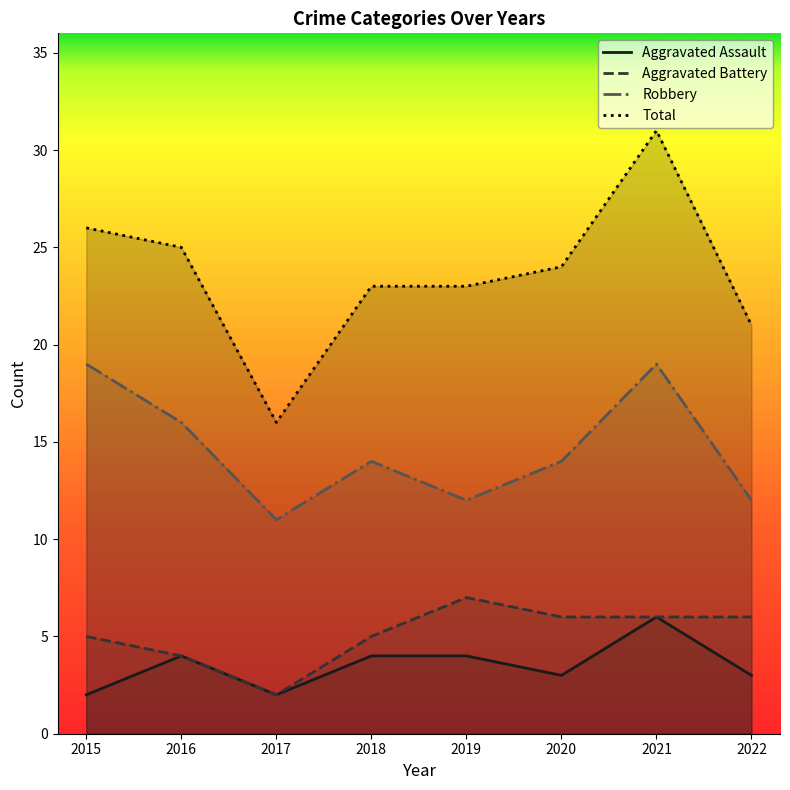

What is the difference between the highest and lowest values at 2021?

25